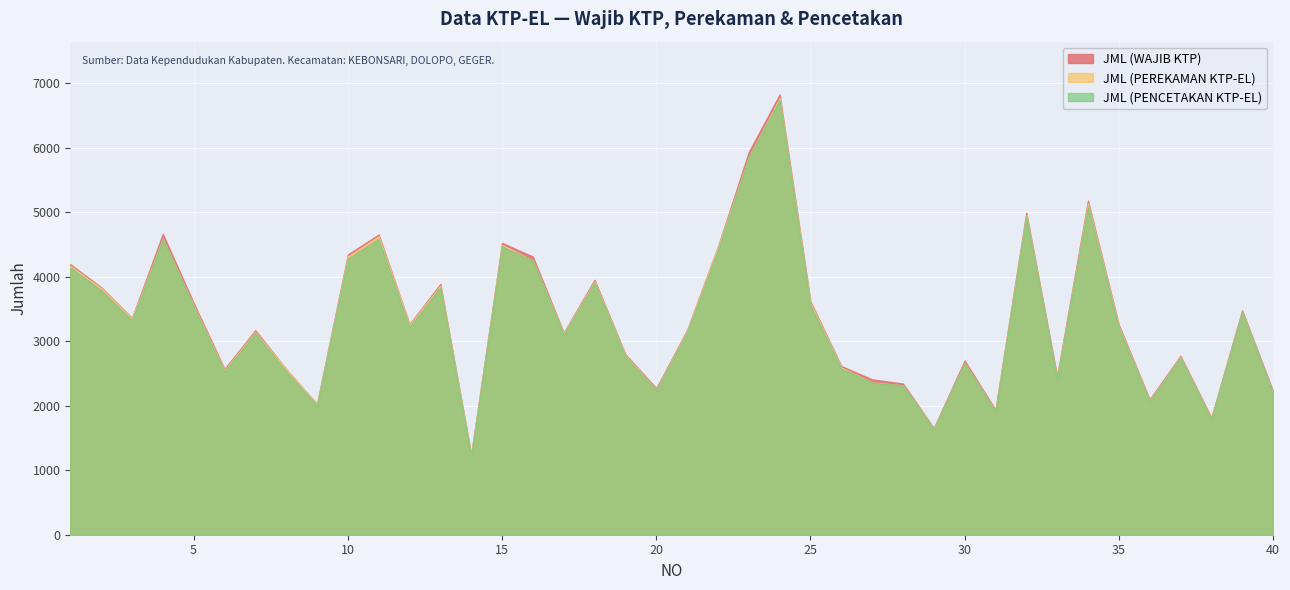

Rank the series by their maximum value, from lowest to highest.

JML (PENCETAKAN KTP-EL), JML (PEREKAMAN KTP-EL), JML (WAJIB KTP)